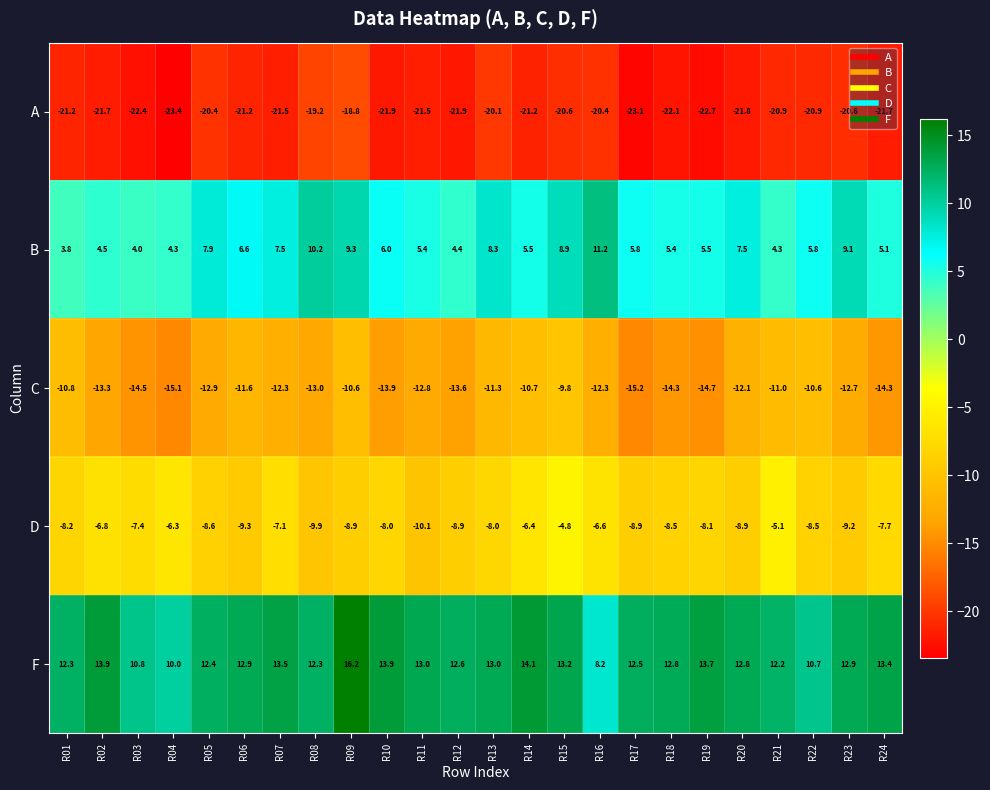

What is the difference between the second highest and second lowest values in the A series?

3.9